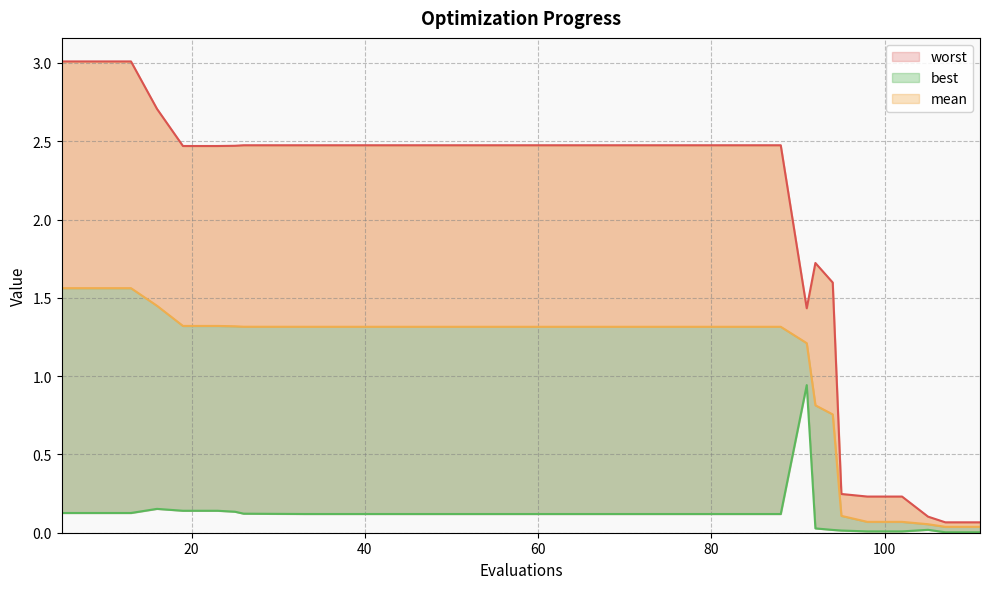

Does the chart display data point markers on the line(s)?

No